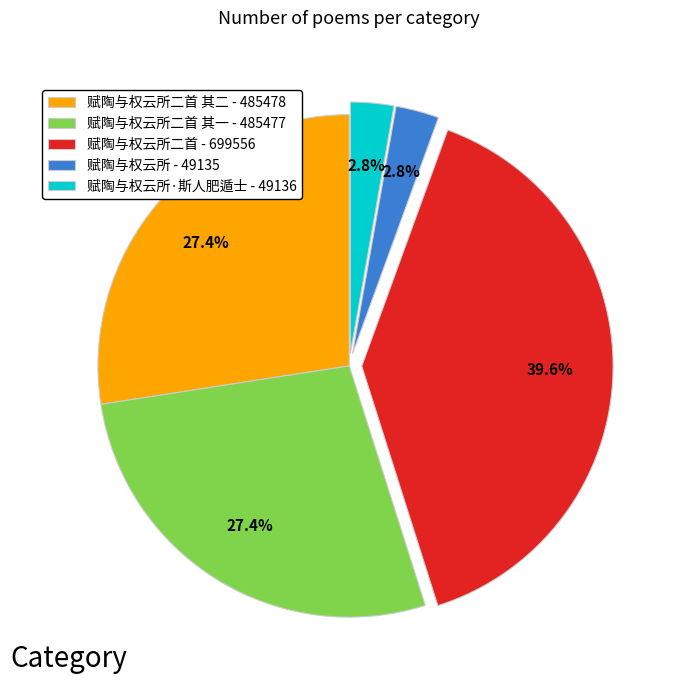

Which has a higher value, 赋陶与权云所·斯人肥遁士 - 49136 or 赋陶与权云所二首 - 699556?

赋陶与权云所二首 - 699556